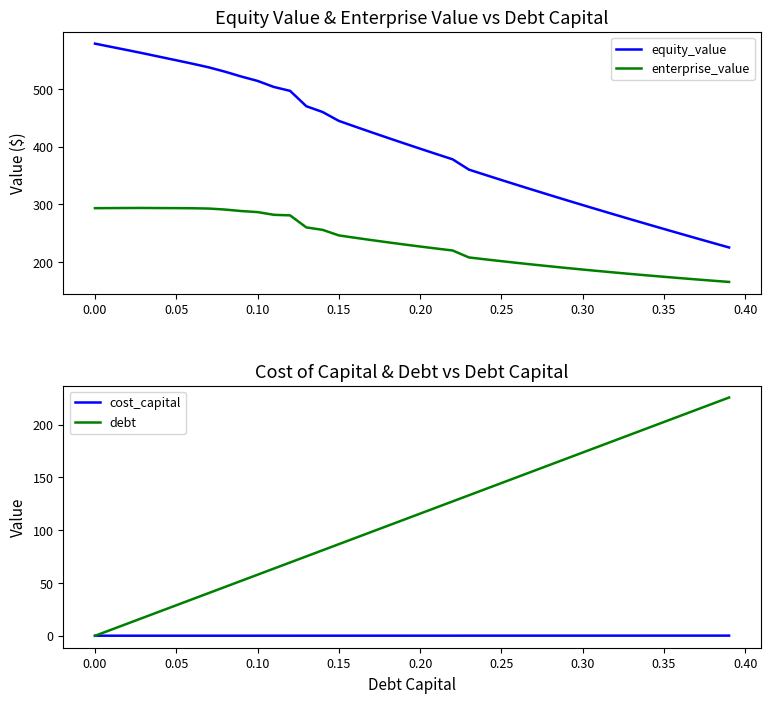

True or false: enterprise_value and equity_value intersect in this chart.

False